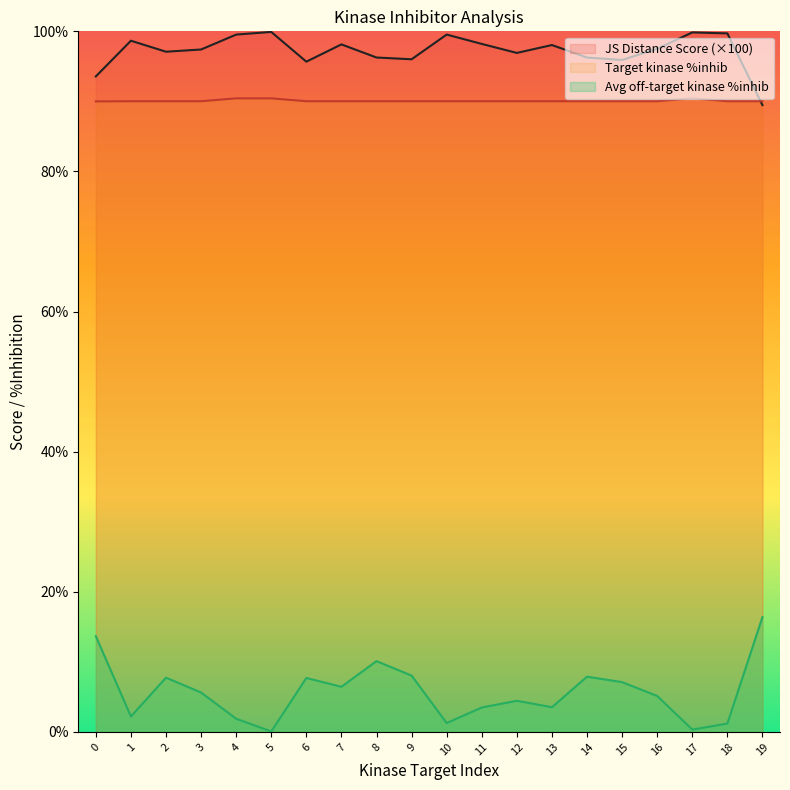

Between 2 and 5, which is larger?

5